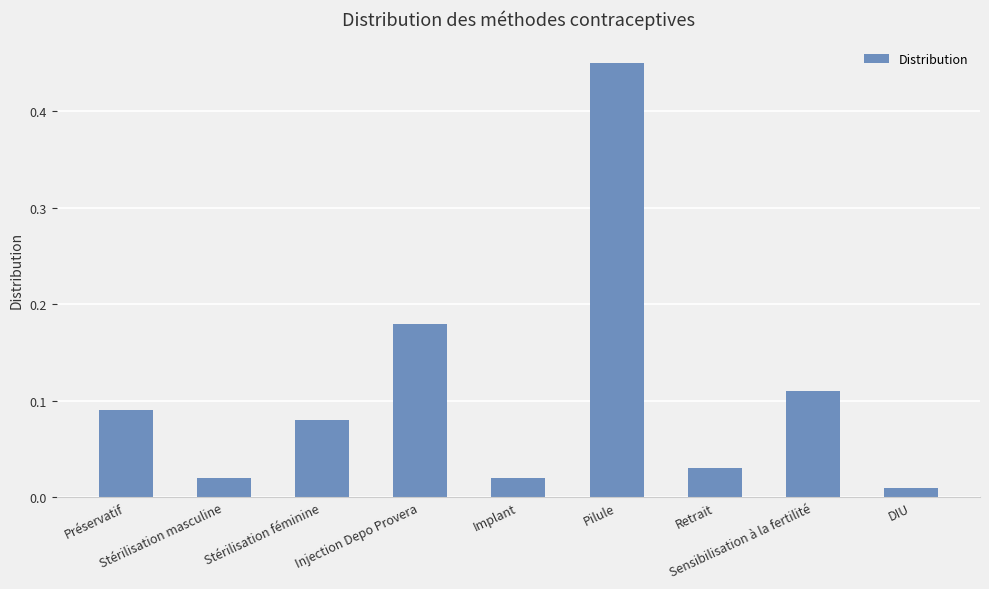

At which category does the chart reach its peak across all series?

Pilule